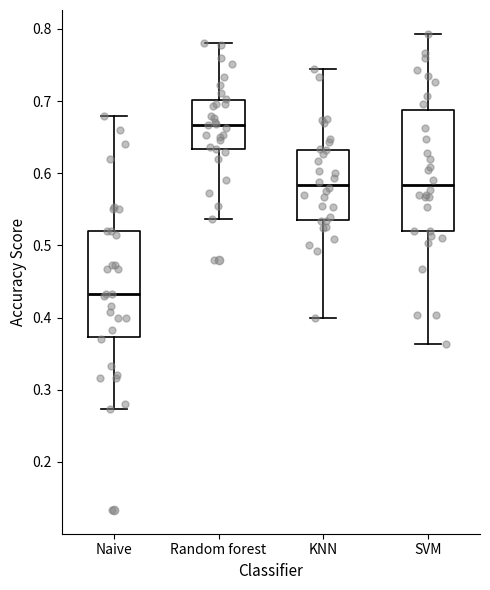

Where is the lower edge of the box for SVM on the y-axis? The values are not printed on the chart, so give them approximately, as read against the axis.

0.52